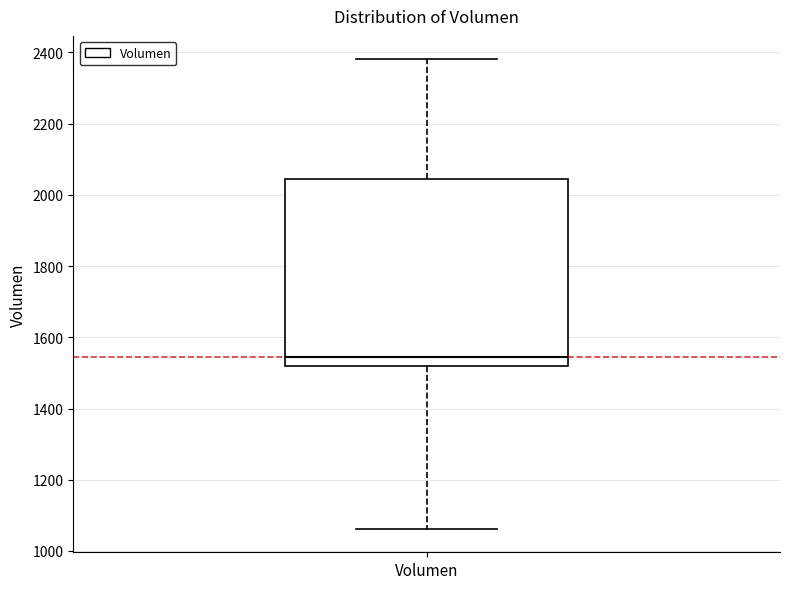

Where is the upper edge of the box for Volumen on the y-axis? The values are not printed on the chart, so give them approximately, as read against the axis.

2040